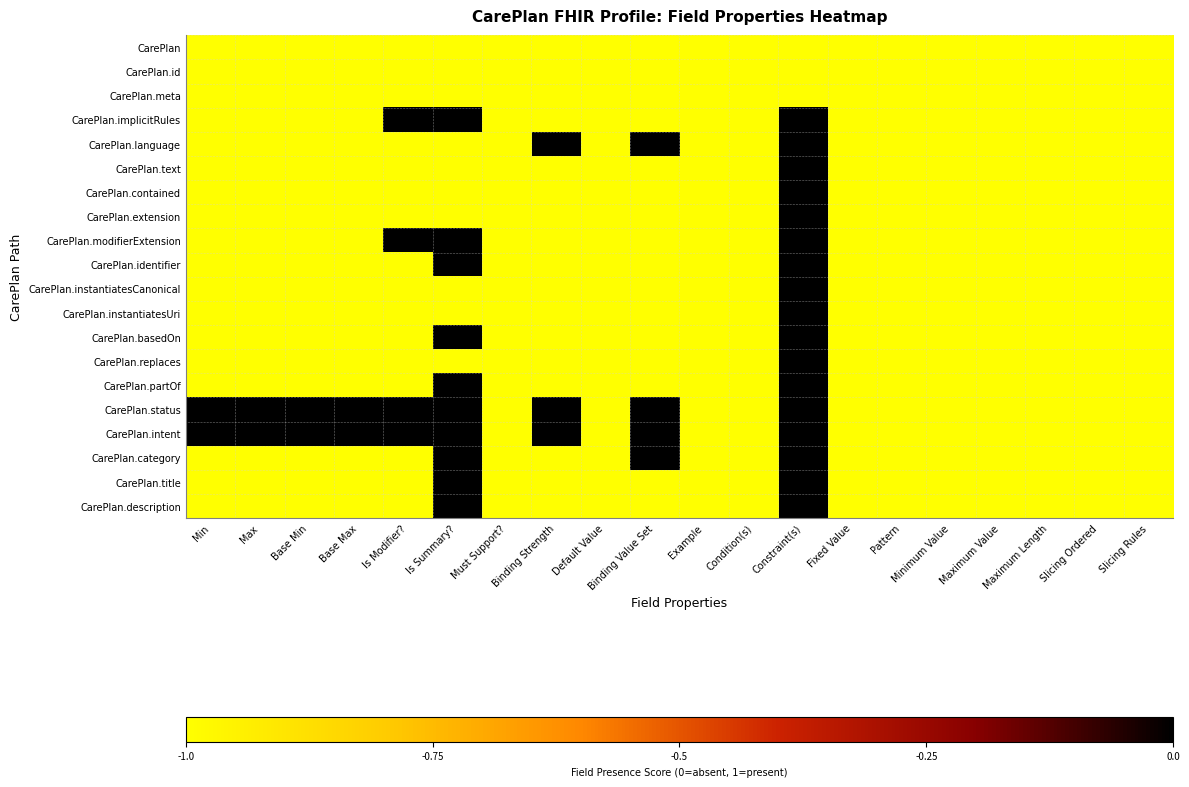

Reading left to right, list all the values displayed in this chart.

CarePlan: Min=-1	Max=-1	Base Min=-1	Base Max=-1	Is Modifier?=-1	Is Summary?=-1	Must Support?=-1	Binding Strength=-1	Default Value=-1	Binding Value Set=-1	Example=-1	Condition(s)=-1	Constraint(s)=-1	Fixed Value=-1	Pattern=-1	Minimum Value=-1	Maximum Value=-1	Maximum Length=-1	Slicing Ordered=-1	Slicing Rules=-1
CarePlan.id: Min=-1	Max=-1	Base Min=-1	Base Max=-1	Is Modifier?=-1	Is Summary?=-1	Must Support?=-1	Binding Strength=-1	Default Value=-1	Binding Value Set=-1	Example=-1	Condition(s)=-1	Constraint(s)=-1	Fixed Value=-1	Pattern=-1	Minimum Value=-1	Maximum Value=-1	Maximum Length=-1	Slicing Ordered=-1	Slicing Rules=-1
CarePlan.meta: Min=-1	Max=-1	Base Min=-1	Base Max=-1	Is Modifier?=-1	Is Summary?=-1	Must Support?=-1	Binding Strength=-1	Default Value=-1	Binding Value Set=-1	Example=-1	Condition(s)=-1	Constraint(s)=-1	Fixed Value=-1	Pattern=-1	Minimum Value=-1	Maximum Value=-1	Maximum Length=-1	Slicing Ordered=-1	Slicing Rules=-1
CarePlan.implicitRules: Min=-1	Max=-1	Base Min=-1	Base Max=-1	Is Modifier?=0	Is Summary?=0	Must Support?=-1	Binding Strength=-1	Default Value=-1	Binding Value Set=-1	Example=-1	Condition(s)=-1	Constraint(s)=0	Fixed Value=-1	Pattern=-1	Minimum Value=-1	Maximum Value=-1	Maximum Length=-1	Slicing Ordered=-1	Slicing Rules=-1
CarePlan.language: Min=-1	Max=-1	Base Min=-1	Base Max=-1	Is Modifier?=-1	Is Summary?=-1	Must Support?=-1	Binding Strength=0	Default Value=-1	Binding Value Set=0	Example=-1	Condition(s)=-1	Constraint(s)=0	Fixed Value=-1	Pattern=-1	Minimum Value=-1	Maximum Value=-1	Maximum Length=-1	Slicing Ordered=-1	Slicing Rules=-1
CarePlan.text: Min=-1	Max=-1	Base Min=-1	Base Max=-1	Is Modifier?=-1	Is Summary?=-1	Must Support?=-1	Binding Strength=-1	Default Value=-1	Binding Value Set=-1	Example=-1	Condition(s)=-1	Constraint(s)=0	Fixed Value=-1	Pattern=-1	Minimum Value=-1	Maximum Value=-1	Maximum Length=-1	Slicing Ordered=-1	Slicing Rules=-1
CarePlan.contained: Min=-1	Max=-1	Base Min=-1	Base Max=-1	Is Modifier?=-1	Is Summary?=-1	Must Support?=-1	Binding Strength=-1	Default Value=-1	Binding Value Set=-1	Example=-1	Condition(s)=-1	Constraint(s)=0	Fixed Value=-1	Pattern=-1	Minimum Value=-1	Maximum Value=-1	Maximum Length=-1	Slicing Ordered=-1	Slicing Rules=-1
CarePlan.extension: Min=-1	Max=-1	Base Min=-1	Base Max=-1	Is Modifier?=-1	Is Summary?=-1	Must Support?=-1	Binding Strength=-1	Default Value=-1	Binding Value Set=-1	Example=-1	Condition(s)=-1	Constraint(s)=0	Fixed Value=-1	Pattern=-1	Minimum Value=-1	Maximum Value=-1	Maximum Length=-1	Slicing Ordered=-1	Slicing Rules=-1
CarePlan.modifierExtension: Min=-1	Max=-1	Base Min=-1	Base Max=-1	Is Modifier?=0	Is Summary?=0	Must Support?=-1	Binding Strength=-1	Default Value=-1	Binding Value Set=-1	Example=-1	Condition(s)=-1	Constraint(s)=0	Fixed Value=-1	Pattern=-1	Minimum Value=-1	Maximum Value=-1	Maximum Length=-1	Slicing Ordered=-1	Slicing Rules=-1
CarePlan.identifier: Min=-1	Max=-1	Base Min=-1	Base Max=-1	Is Modifier?=-1	Is Summary?=0	Must Support?=-1	Binding Strength=-1	Default Value=-1	Binding Value Set=-1	Example=-1	Condition(s)=-1	Constraint(s)=0	Fixed Value=-1	Pattern=-1	Minimum Value=-1	Maximum Value=-1	Maximum Length=-1	Slicing Ordered=-1	Slicing Rules=-1
CarePlan.instantiatesCanonical: Min=-1	Max=-1	Base Min=-1	Base Max=-1	Is Modifier?=-1	Is Summary?=-1	Must Support?=-1	Binding Strength=-1	Default Value=-1	Binding Value Set=-1	Example=-1	Condition(s)=-1	Constraint(s)=0	Fixed Value=-1	Pattern=-1	Minimum Value=-1	Maximum Value=-1	Maximum Length=-1	Slicing Ordered=-1	Slicing Rules=-1
CarePlan.instantiatesUri: Min=-1	Max=-1	Base Min=-1	Base Max=-1	Is Modifier?=-1	Is Summary?=-1	Must Support?=-1	Binding Strength=-1	Default Value=-1	Binding Value Set=-1	Example=-1	Condition(s)=-1	Constraint(s)=0	Fixed Value=-1	Pattern=-1	Minimum Value=-1	Maximum Value=-1	Maximum Length=-1	Slicing Ordered=-1	Slicing Rules=-1
CarePlan.basedOn: Min=-1	Max=-1	Base Min=-1	Base Max=-1	Is Modifier?=-1	Is Summary?=0	Must Support?=-1	Binding Strength=-1	Default Value=-1	Binding Value Set=-1	Example=-1	Condition(s)=-1	Constraint(s)=0	Fixed Value=-1	Pattern=-1	Minimum Value=-1	Maximum Value=-1	Maximum Length=-1	Slicing Ordered=-1	Slicing Rules=-1
CarePlan.replaces: Min=-1	Max=-1	Base Min=-1	Base Max=-1	Is Modifier?=-1	Is Summary?=-1	Must Support?=-1	Binding Strength=-1	Default Value=-1	Binding Value Set=-1	Example=-1	Condition(s)=-1	Constraint(s)=0	Fixed Value=-1	Pattern=-1	Minimum Value=-1	Maximum Value=-1	Maximum Length=-1	Slicing Ordered=-1	Slicing Rules=-1
CarePlan.partOf: Min=-1	Max=-1	Base Min=-1	Base Max=-1	Is Modifier?=-1	Is Summary?=0	Must Support?=-1	Binding Strength=-1	Default Value=-1	Binding Value Set=-1	Example=-1	Condition(s)=-1	Constraint(s)=0	Fixed Value=-1	Pattern=-1	Minimum Value=-1	Maximum Value=-1	Maximum Length=-1	Slicing Ordered=-1	Slicing Rules=-1
CarePlan.status: Min=0	Max=0	Base Min=0	Base Max=0	Is Modifier?=0	Is Summary?=0	Must Support?=-1	Binding Strength=0	Default Value=-1	Binding Value Set=0	Example=-1	Condition(s)=-1	Constraint(s)=0	Fixed Value=-1	Pattern=-1	Minimum Value=-1	Maximum Value=-1	Maximum Length=-1	Slicing Ordered=-1	Slicing Rules=-1
CarePlan.intent: Min=0	Max=0	Base Min=0	Base Max=0	Is Modifier?=0	Is Summary?=0	Must Support?=-1	Binding Strength=0	Default Value=-1	Binding Value Set=0	Example=-1	Condition(s)=-1	Constraint(s)=0	Fixed Value=-1	Pattern=-1	Minimum Value=-1	Maximum Value=-1	Maximum Length=-1	Slicing Ordered=-1	Slicing Rules=-1
CarePlan.category: Min=-1	Max=-1	Base Min=-1	Base Max=-1	Is Modifier?=-1	Is Summary?=0	Must Support?=-1	Binding Strength=-1	Default Value=-1	Binding Value Set=0	Example=-1	Condition(s)=-1	Constraint(s)=0	Fixed Value=-1	Pattern=-1	Minimum Value=-1	Maximum Value=-1	Maximum Length=-1	Slicing Ordered=-1	Slicing Rules=-1
CarePlan.title: Min=-1	Max=-1	Base Min=-1	Base Max=-1	Is Modifier?=-1	Is Summary?=0	Must Support?=-1	Binding Strength=-1	Default Value=-1	Binding Value Set=-1	Example=-1	Condition(s)=-1	Constraint(s)=0	Fixed Value=-1	Pattern=-1	Minimum Value=-1	Maximum Value=-1	Maximum Length=-1	Slicing Ordered=-1	Slicing Rules=-1
CarePlan.description: Min=-1	Max=-1	Base Min=-1	Base Max=-1	Is Modifier?=-1	Is Summary?=0	Must Support?=-1	Binding Strength=-1	Default Value=-1	Binding Value Set=-1	Example=-1	Condition(s)=-1	Constraint(s)=0	Fixed Value=-1	Pattern=-1	Minimum Value=-1	Maximum Value=-1	Maximum Length=-1	Slicing Ordered=-1	Slicing Rules=-1